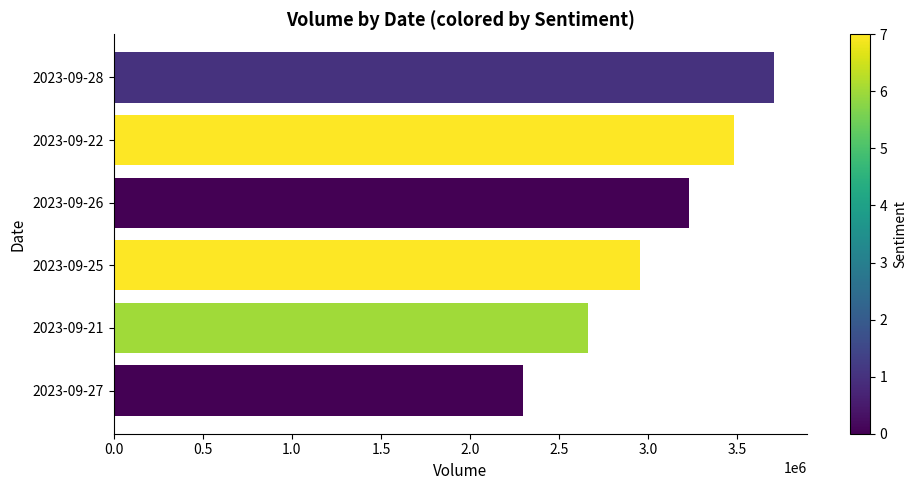

Reading bottom to top, what are all the values shown in this chart?

2298400	2660800	2952300	3227000	3483400	3704100